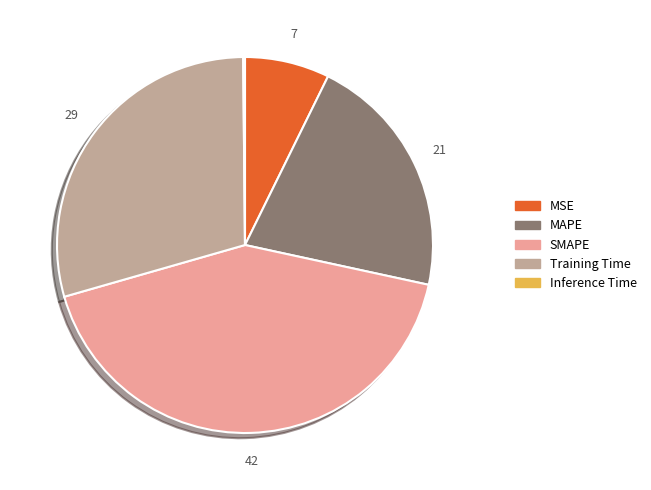

Which slice is the largest?

SMAPE